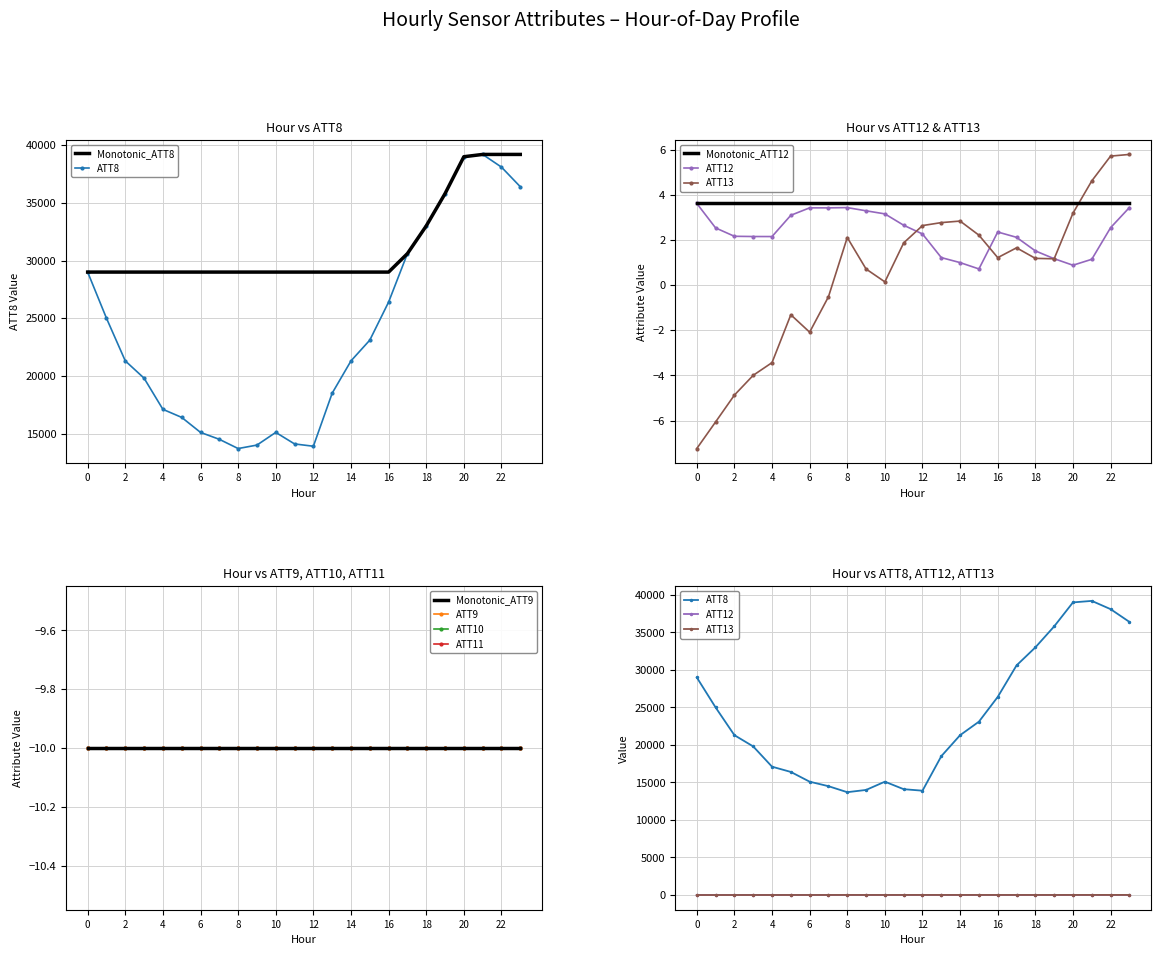

How many data points in ATT13 are less than 1?

10